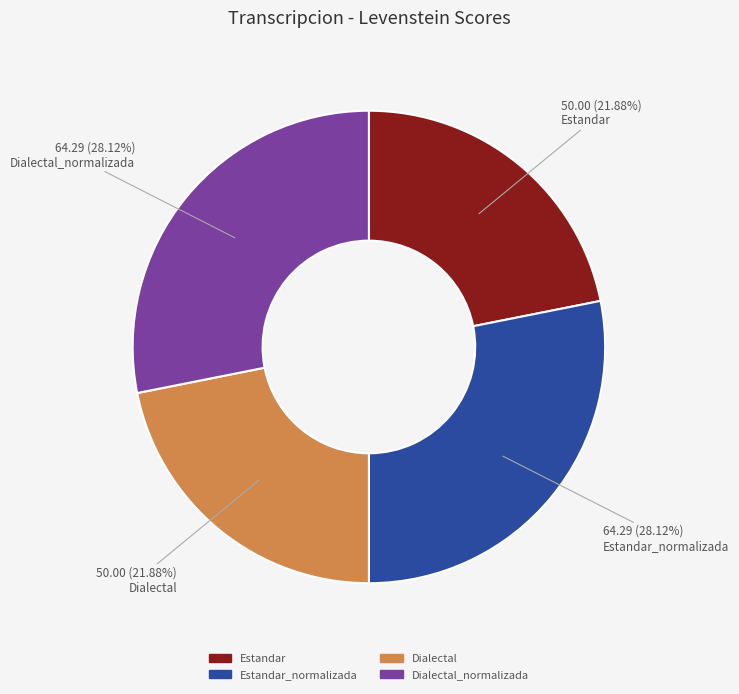

Is there a majority slice in this chart?

No